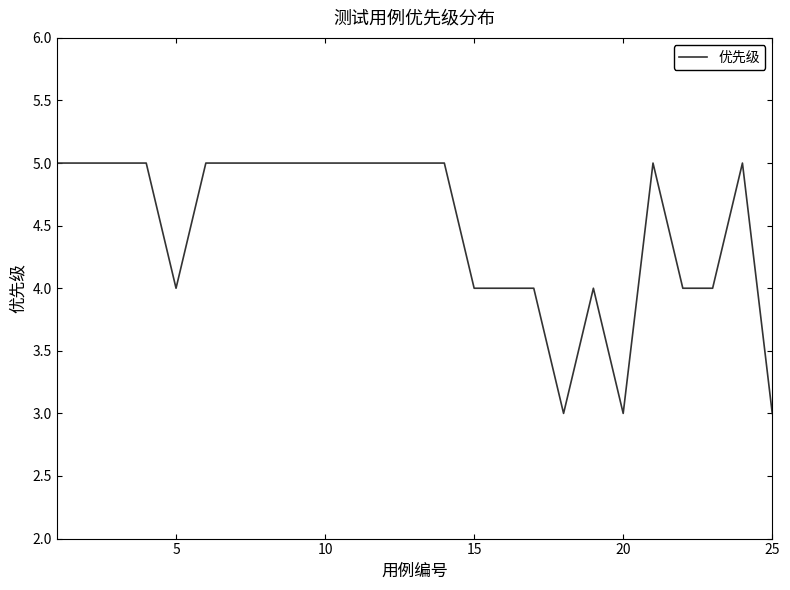

What is the maximum value shown in the chart?

5